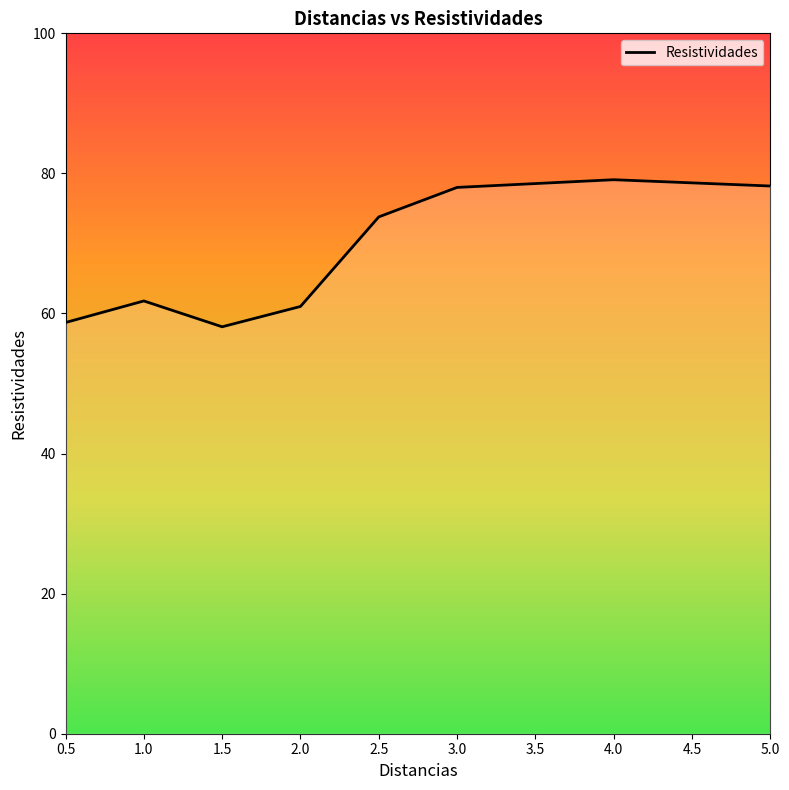

What is the smallest value displayed?

58.1